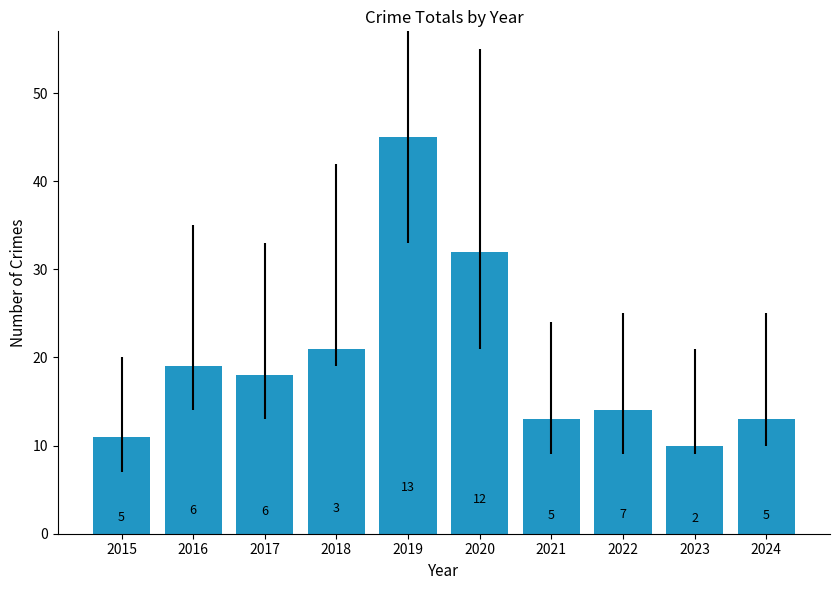

Are the bars horizontal?

No